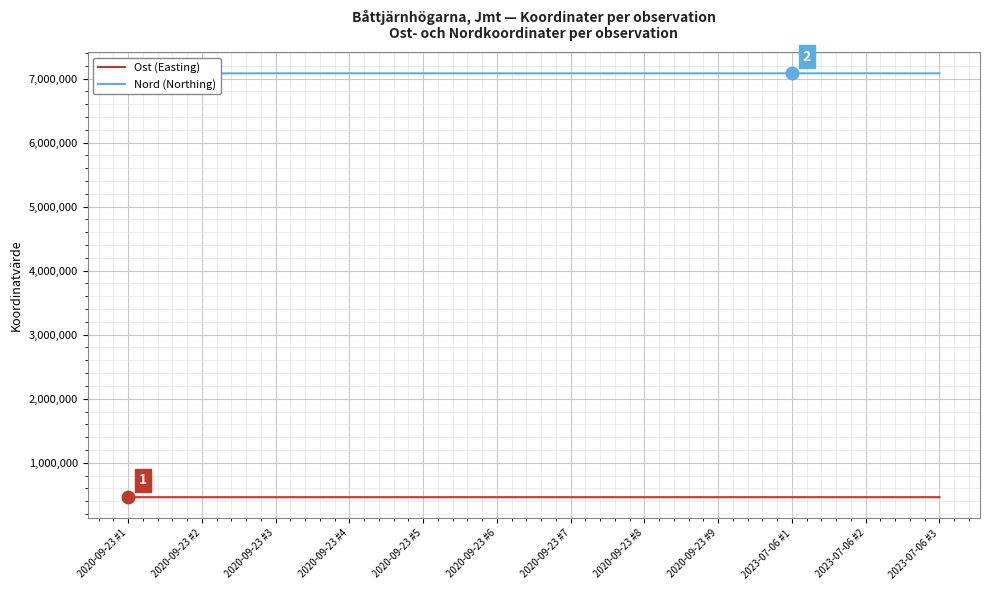

How many distinct data groups are displayed?

2